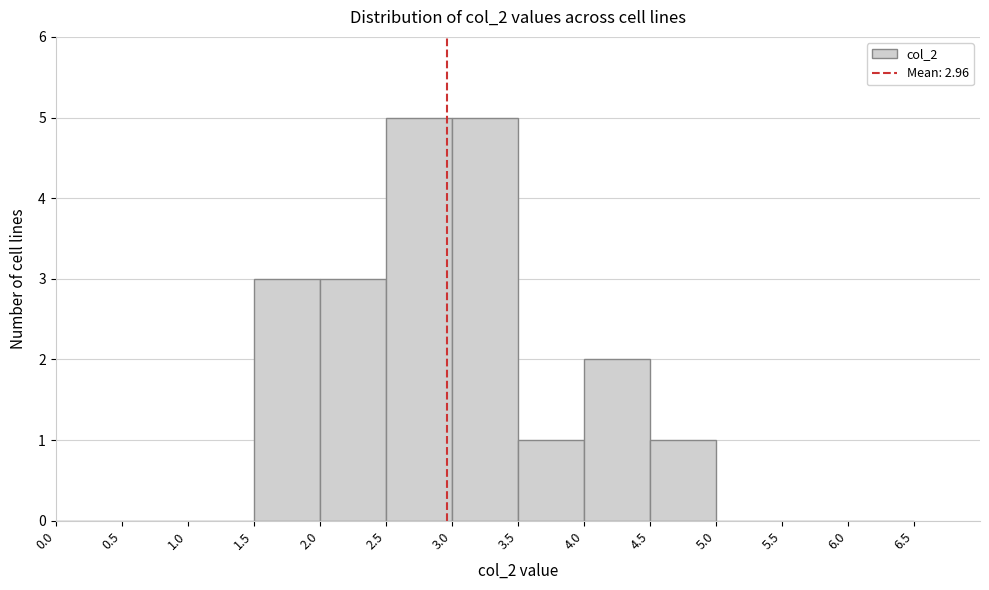

How tall is the bar that spans 4.5 to 5.0 on the x-axis? The values are not printed on the chart, so give them approximately, as read against the axis.

1